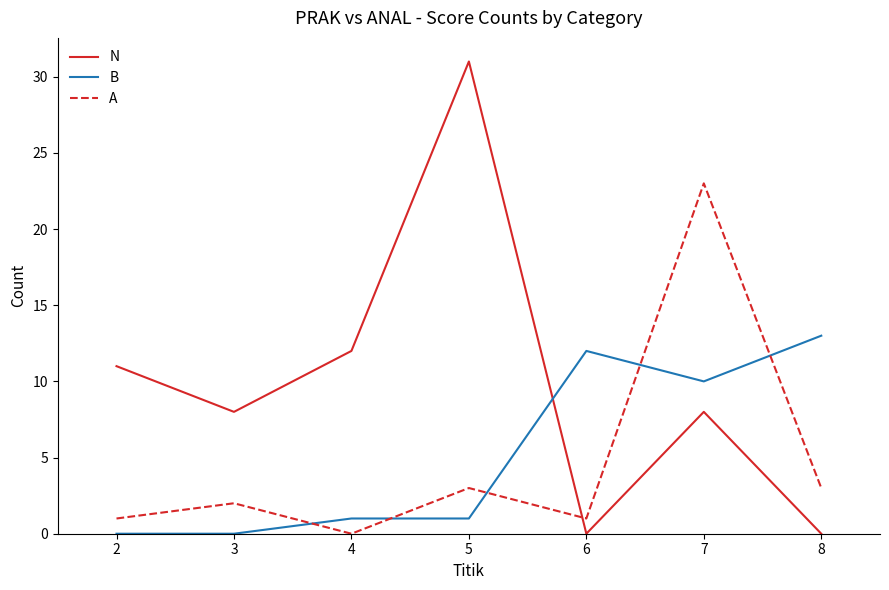

Which series has the largest total across all categories?

N